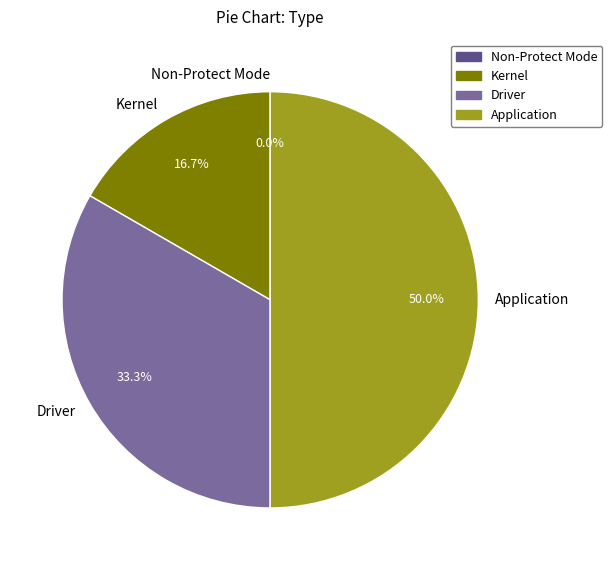

To the nearest percent, what is the difference between the Application and Non-Protect Mode slice percentages?

50%